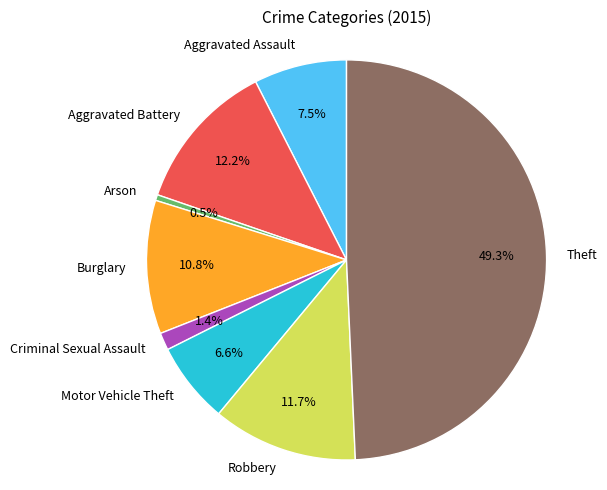

How much of the chart is everything except Aggravated Assault?

92.5%